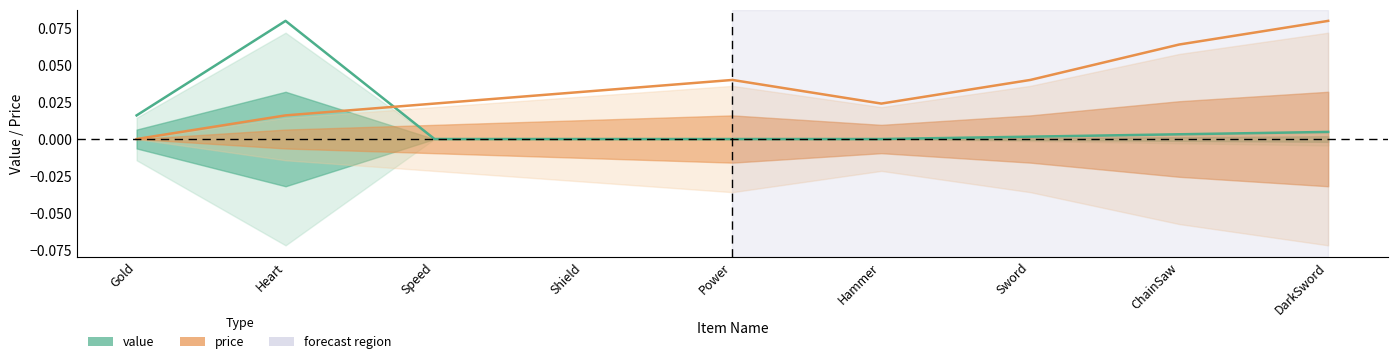

Is the value of price at ChainSaw greater than the value of value at Hammer?

Yes